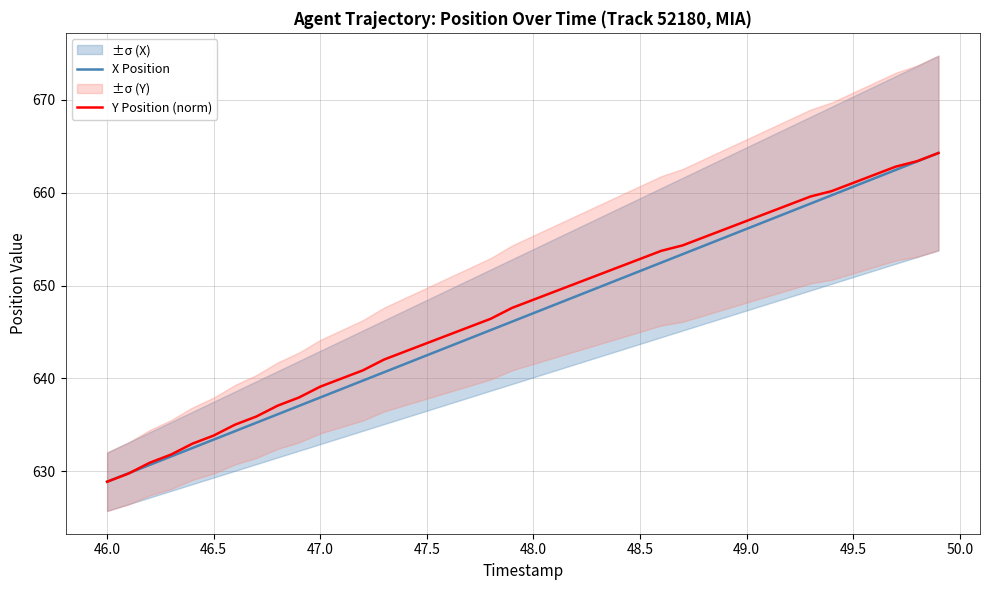

Rank the series by their average value, from highest to lowest.

Y Position (norm), X Position